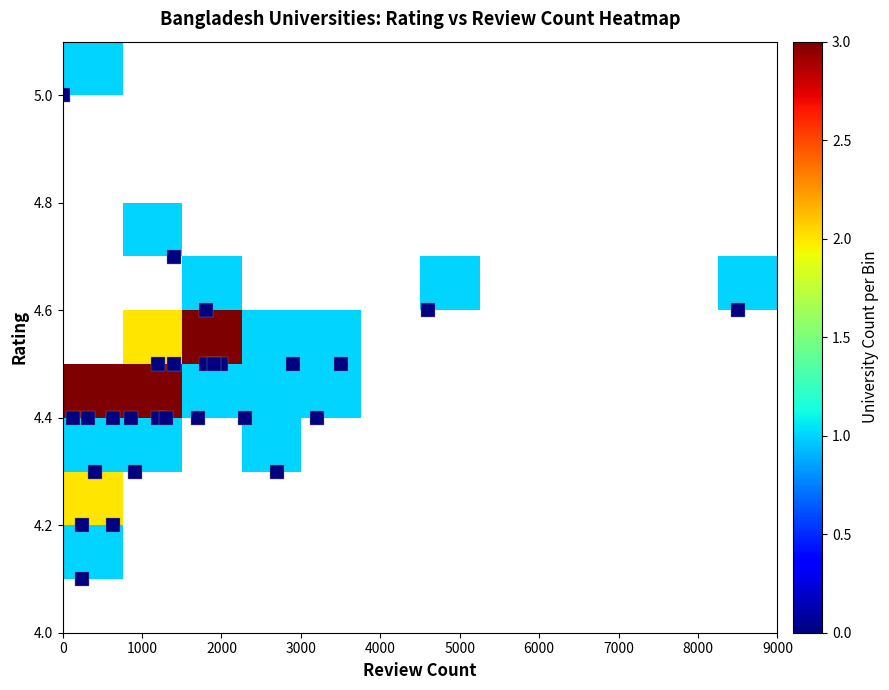

How many data points does each series have?

12